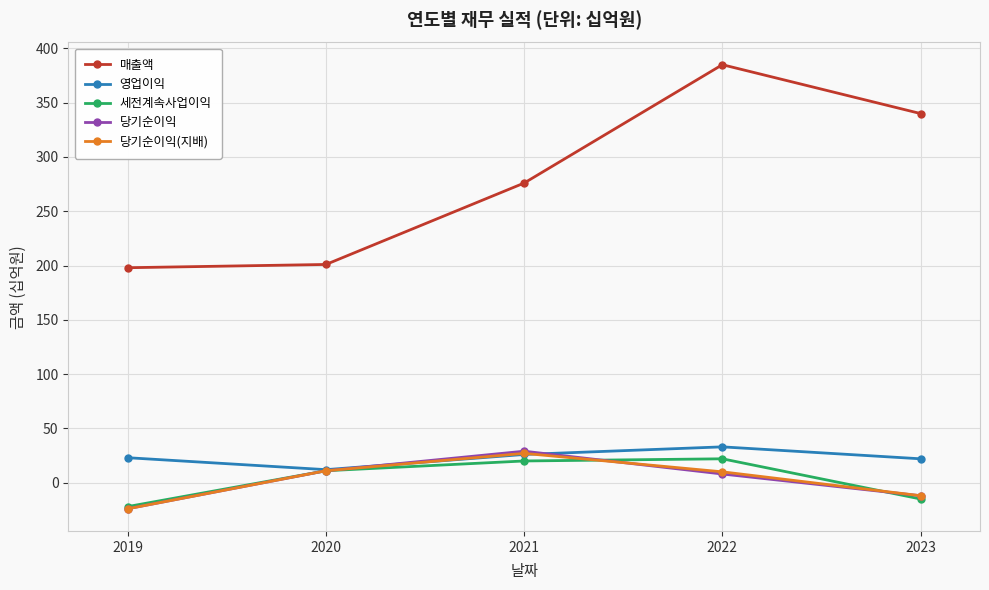

Which label corresponds to the smallest value in the chart?

2019